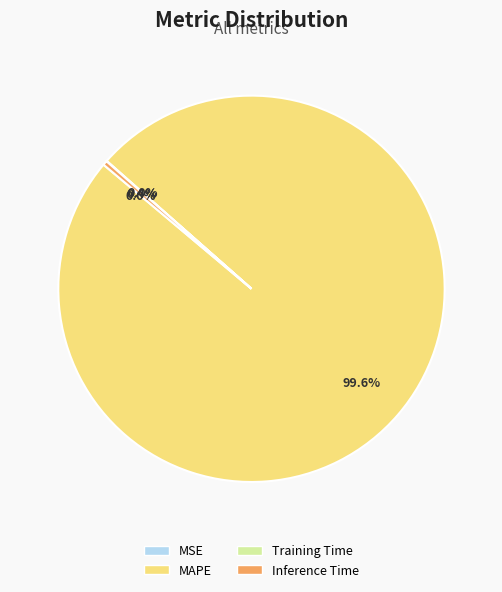

Which category accounts for the majority?

MAPE